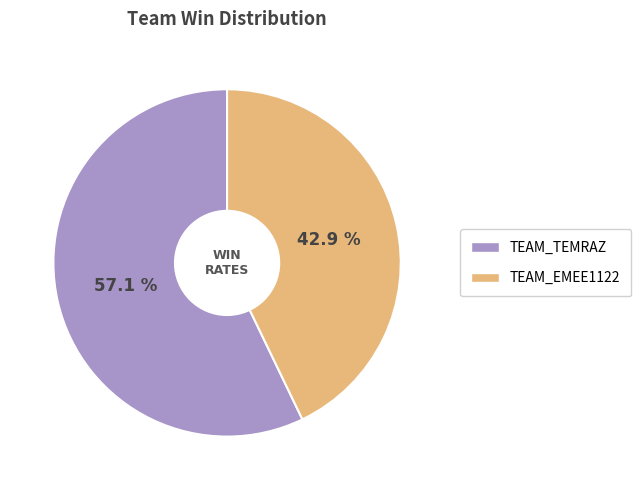

How many segments does this pie chart have?

2